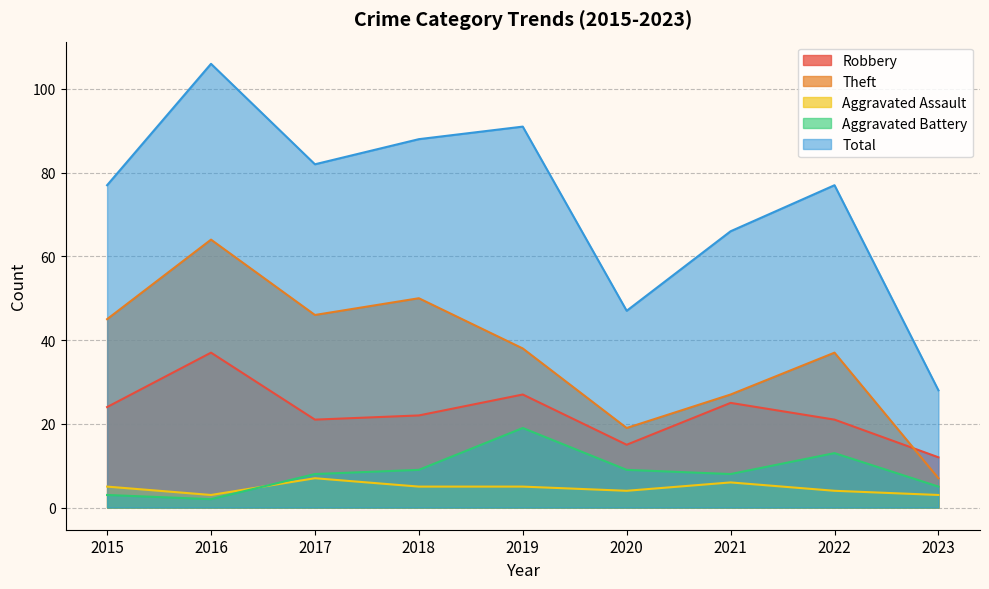

What are all the series names shown in the legend?

Robbery, Theft, Aggravated Assault, Aggravated Battery, Total